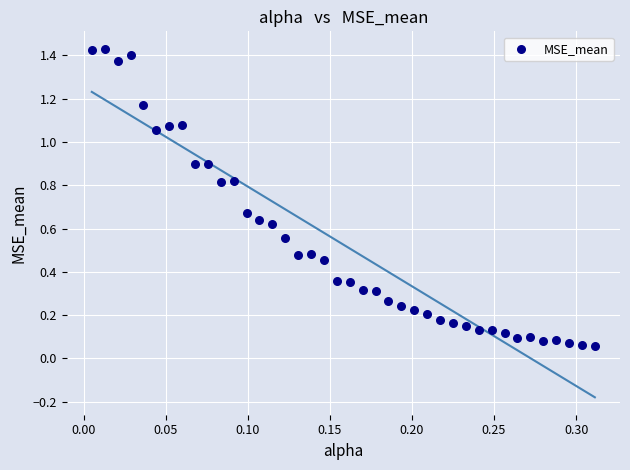

Count the number of points in this scatter plot.

40